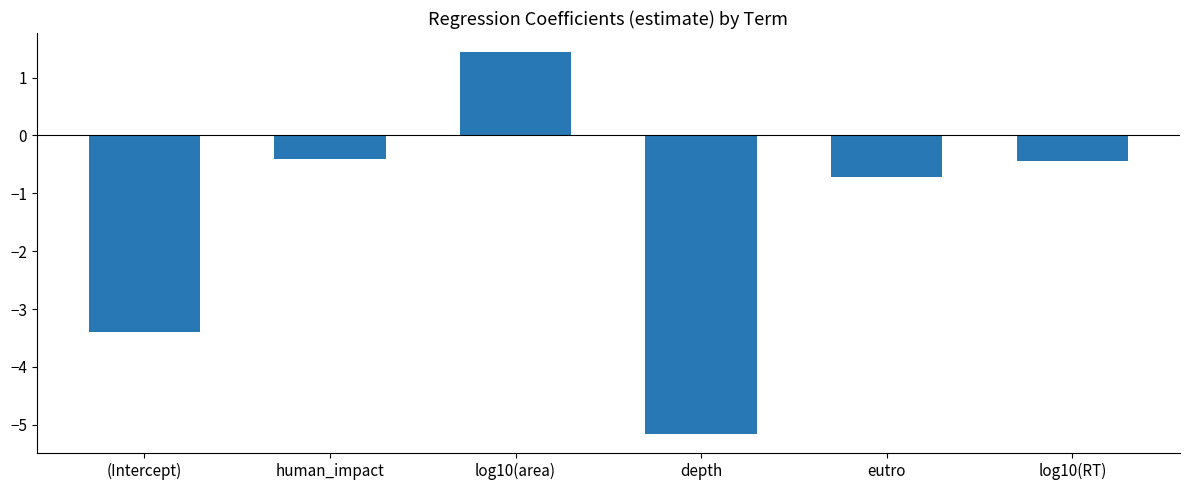

What is the sum of all values?

-8.7